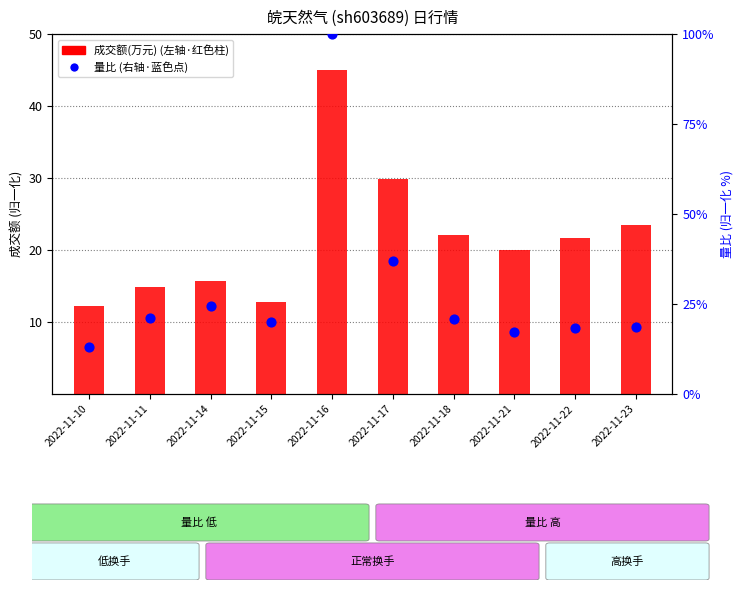

Which series contains the highest Y value?

量比 (右轴)